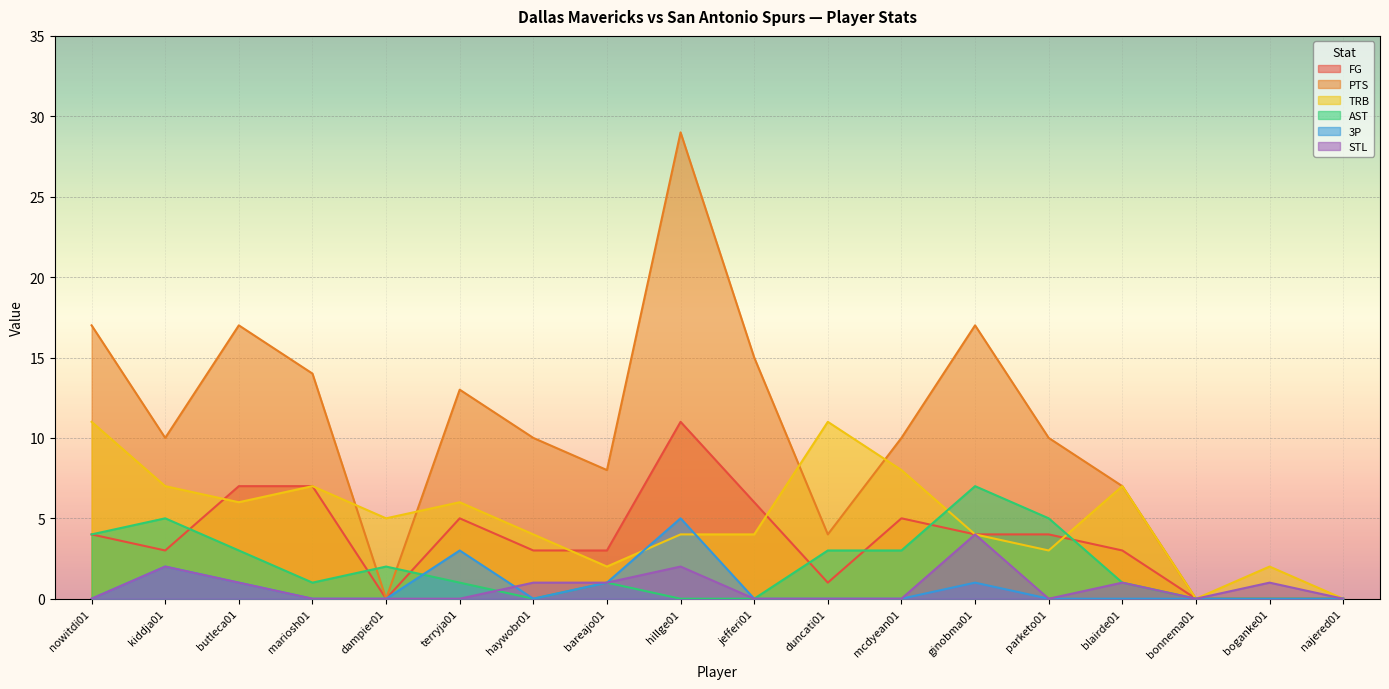

Which label corresponds to the largest value in the chart?

hillge01